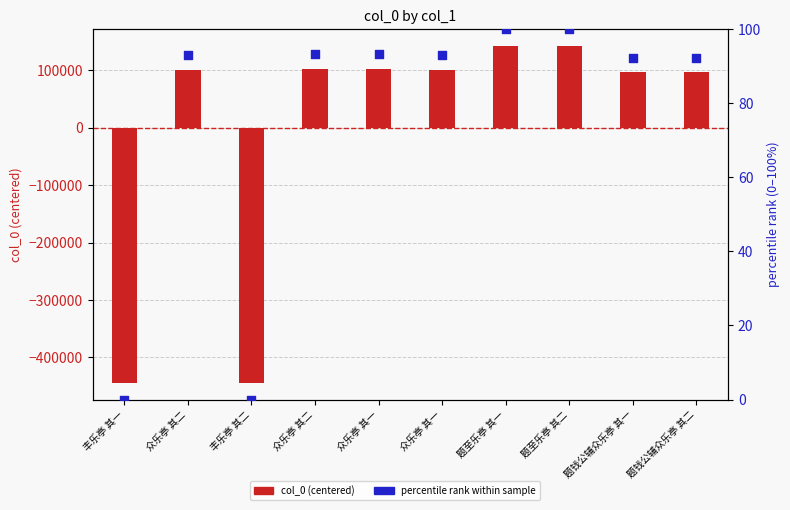

Which series has the largest total across all categories?

percentile rank